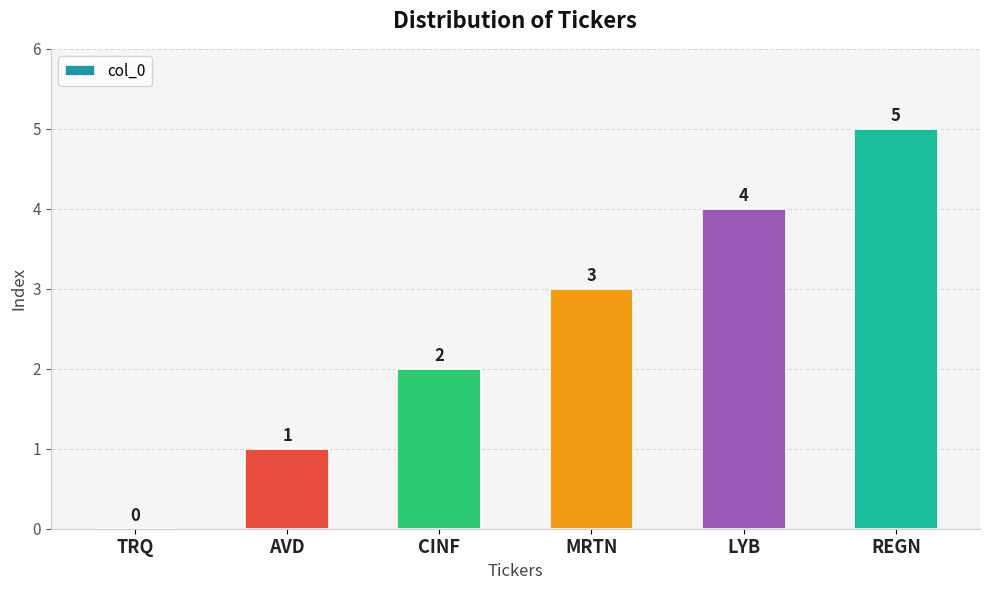

Between REGN and MRTN, which is larger?

REGN